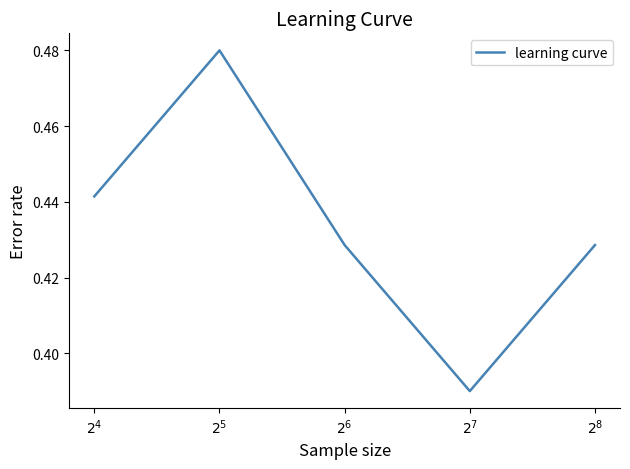

True or false: there are more than 0 points higher than both neighbors.

True